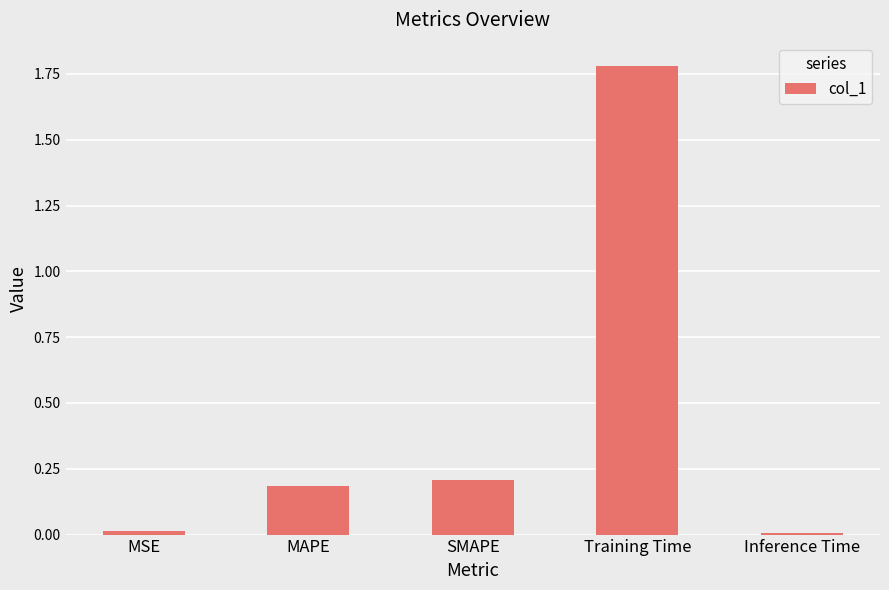

What is the difference between the second highest and second lowest values?

0.2